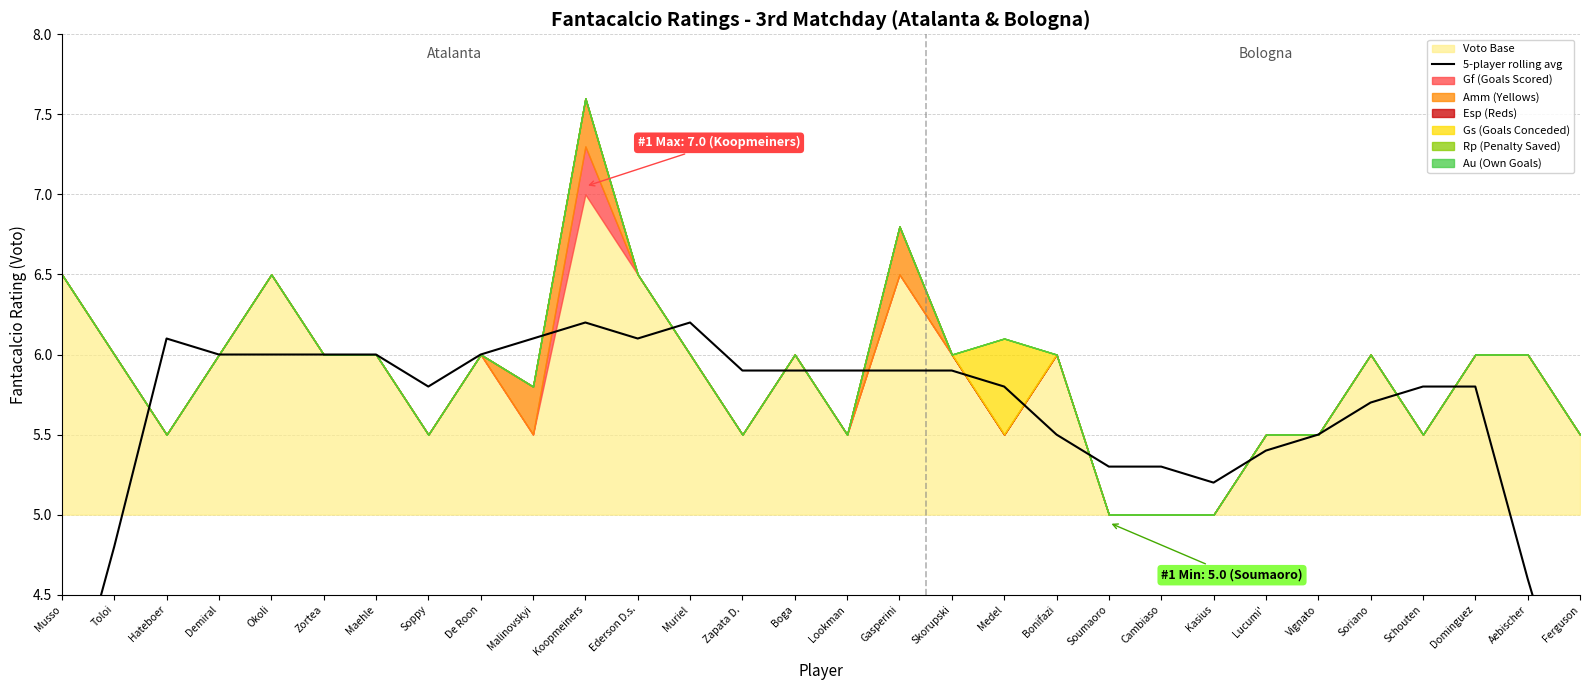

Which has a higher value, Ederson D.s. or Cambiaso?

Ederson D.s.